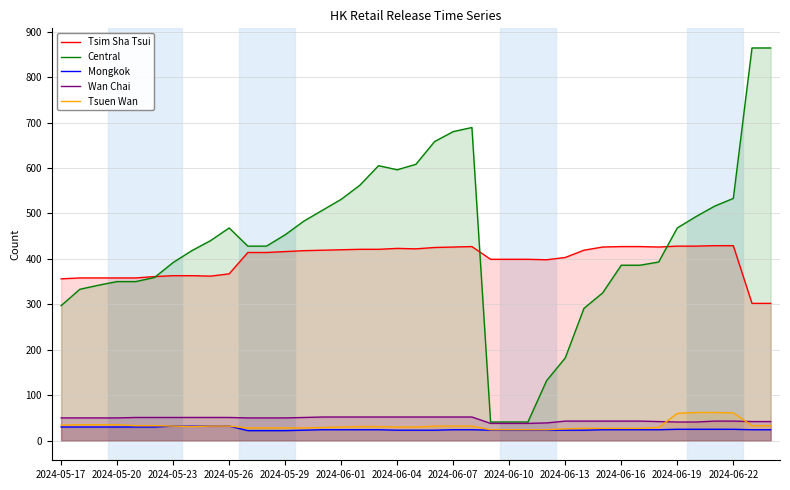

True or false: Tsim Sha Tsui and Wan Chai intersect in this chart.

False